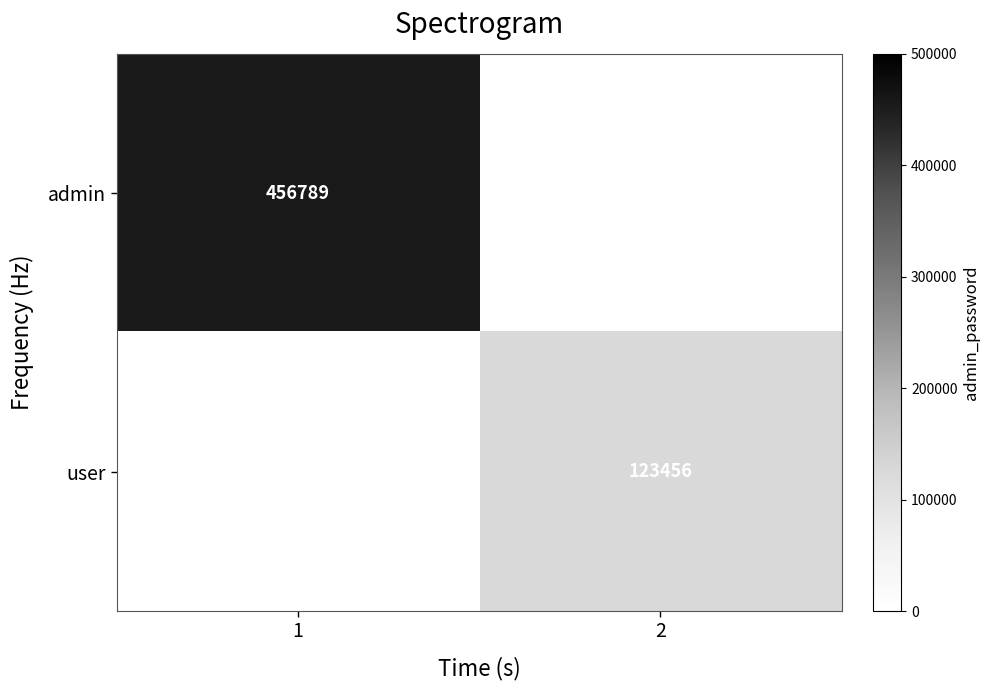

The user series shows 123456 at 2. True or false?

True